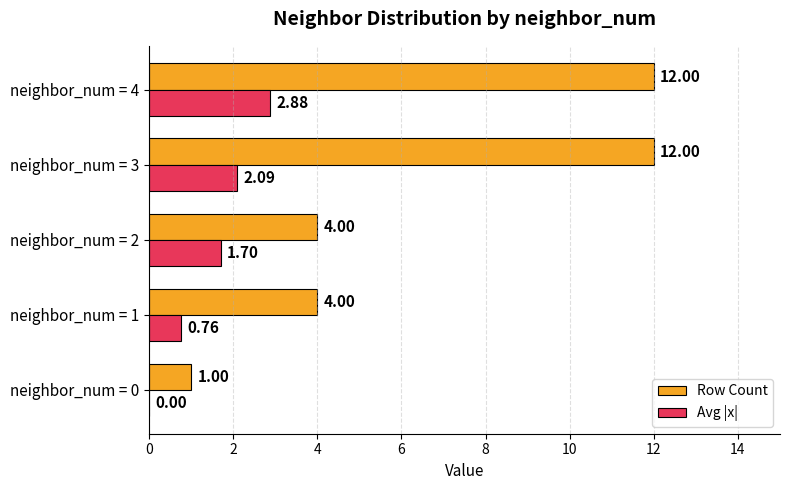

How many data points in Avg |x| are above 1?

3